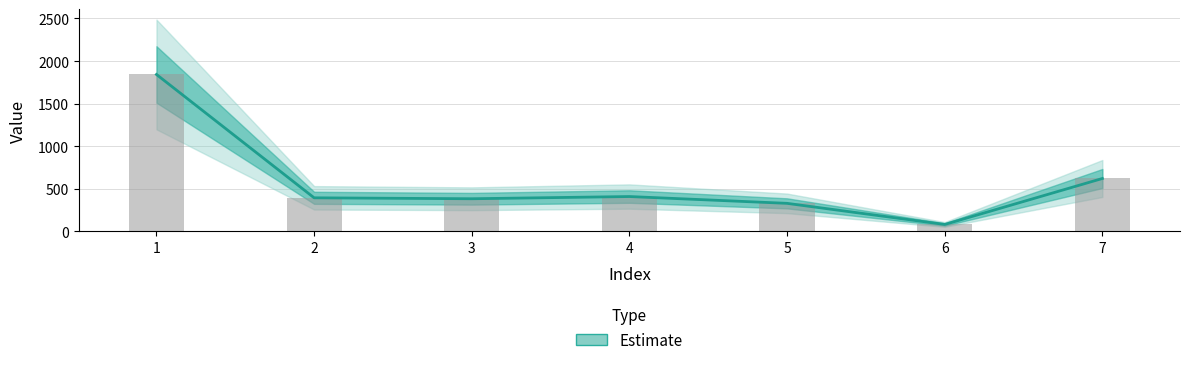

What is the value of the 4th bar from the left?

408